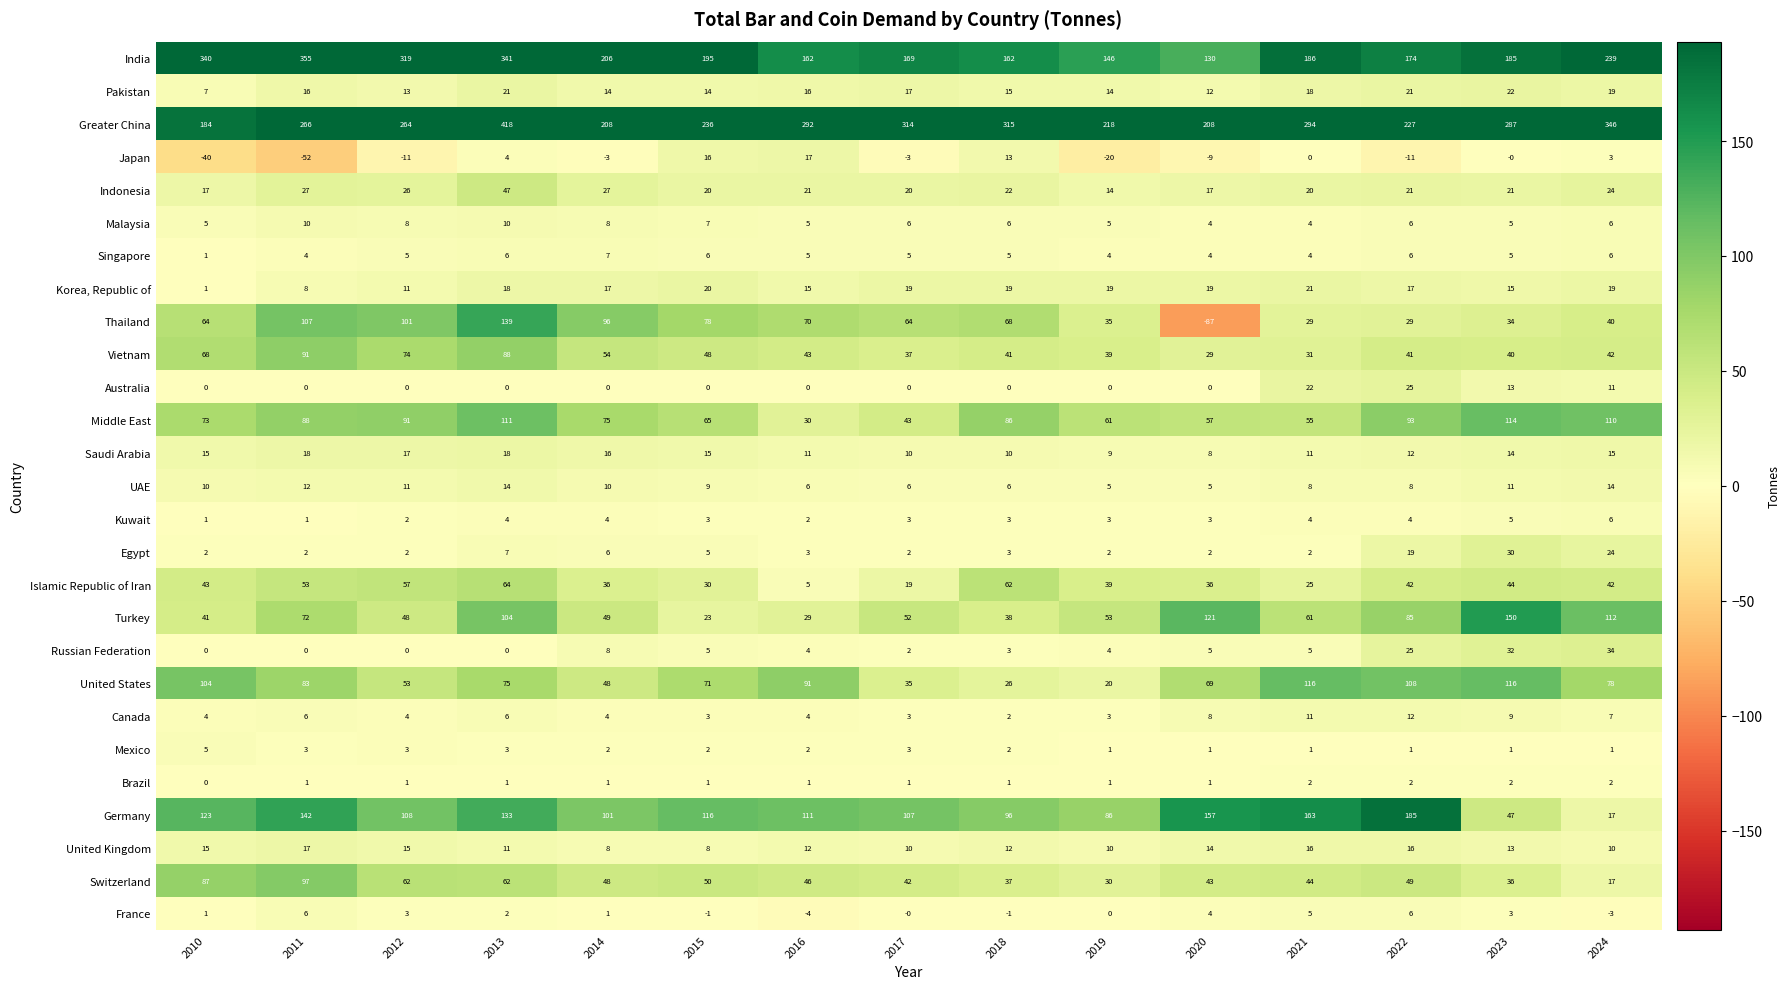

What is the maximum value for Malaysia?

10